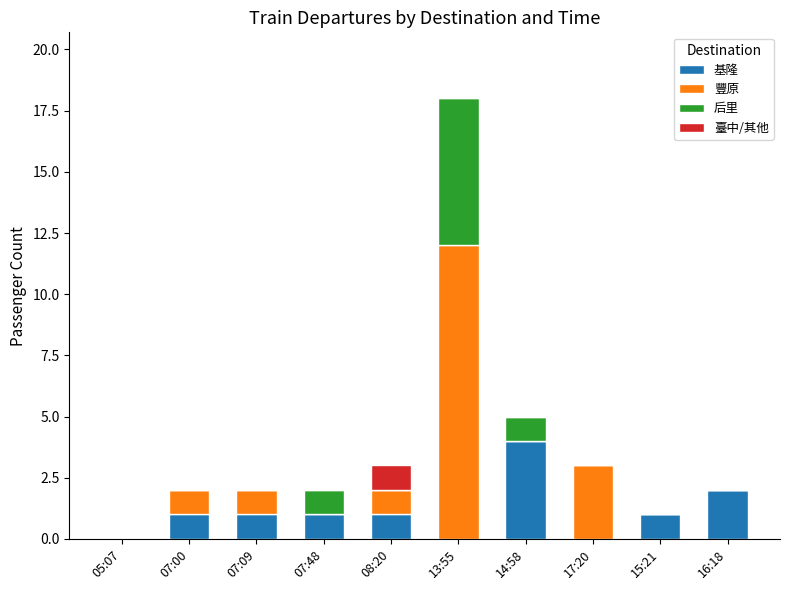

The 基隆 series shows -2 at 17:20. True or false?

False